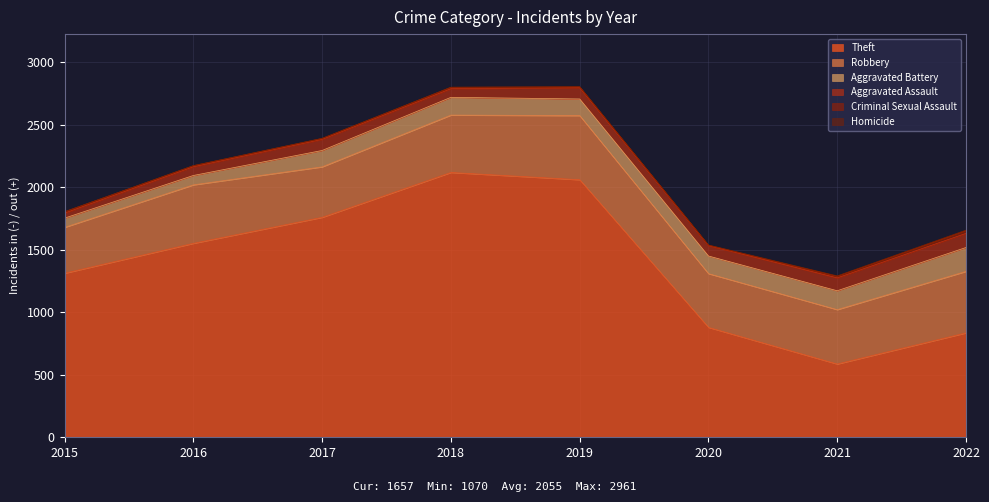

How many values in the Aggravated Assault series exceed 89?

3